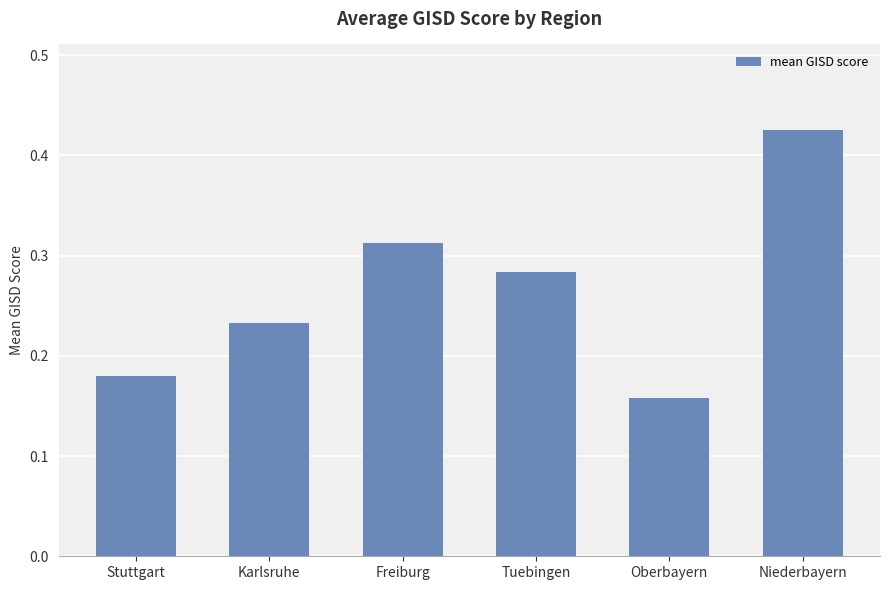

What is the label of the 2nd bar from the left?

Karlsruhe